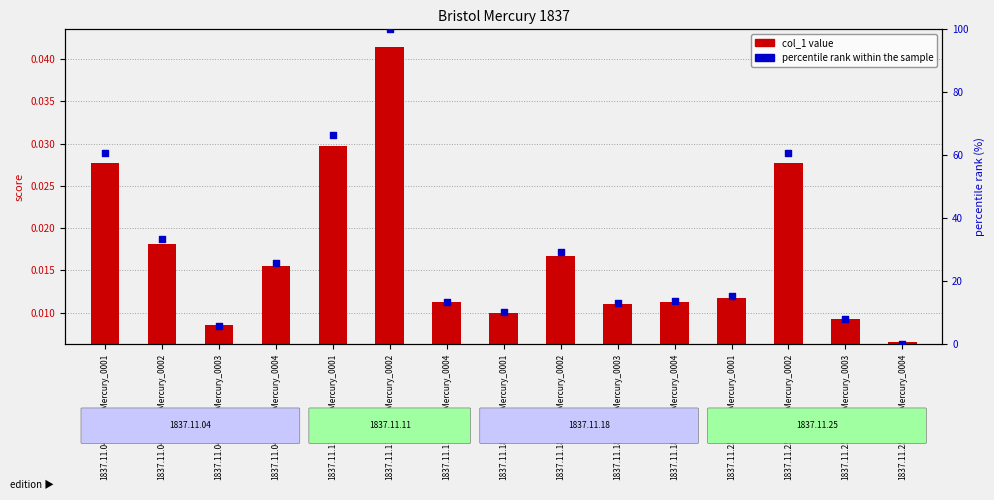

What is the total value across all series at 1837.11.11_BristolMercury_0004?

13.5